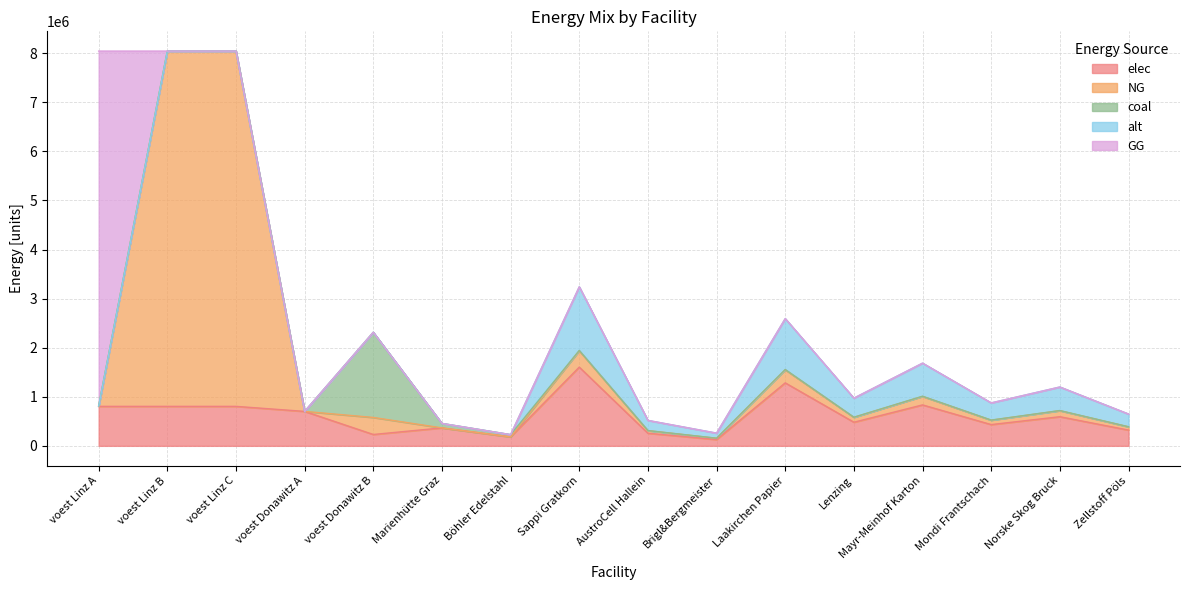

Where does the NG series first go above 99725?

voest Linz B